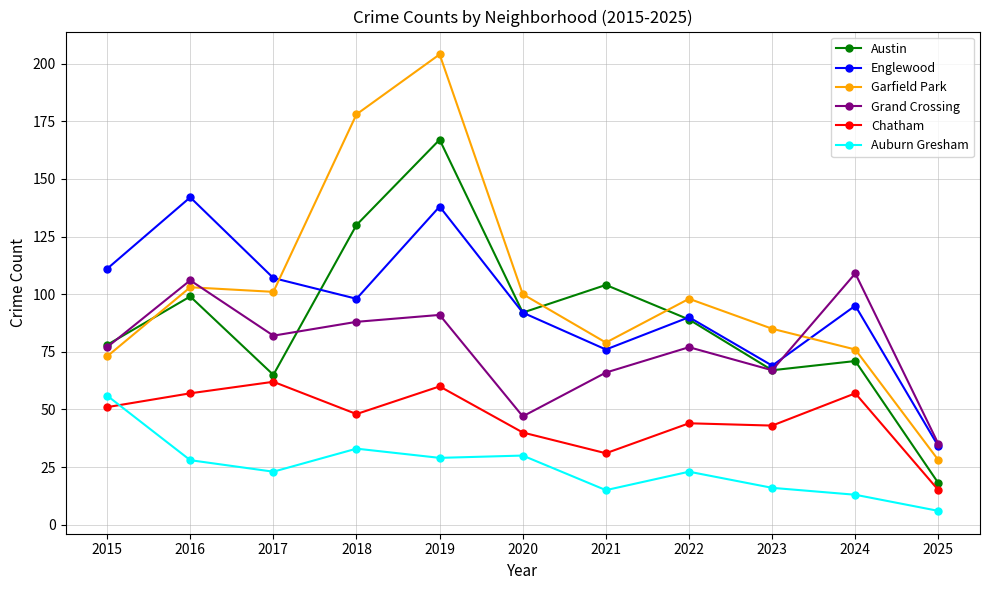

What value does the Grand Crossing series have at 2024?

109